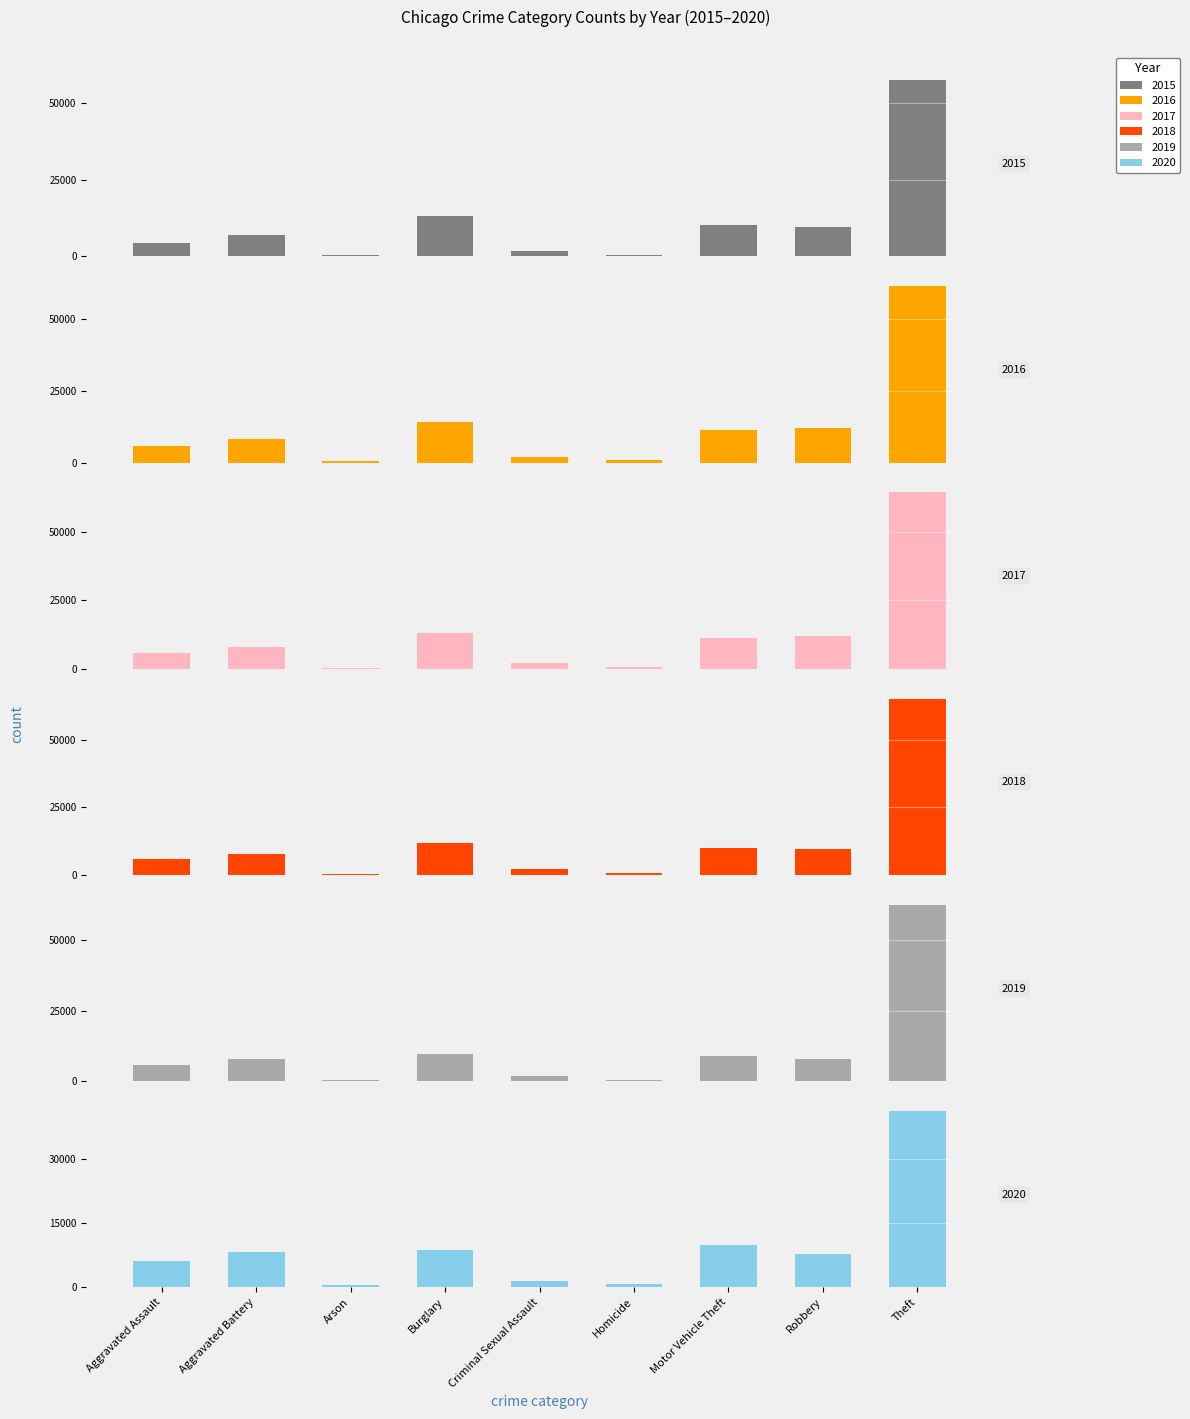

Reading left to right, transcribe all the data shown in this chart.

2015: Aggravated Assault=4480	Aggravated Battery=7019	Arson=448	Burglary=13184	Criminal Sexual Assault=1701	Homicide=496	Motor Vehicle Theft=10068	Robbery=9638	Theft=57351
2016: Aggravated Assault=5713	Aggravated Battery=8086	Arson=515	Burglary=14289	Criminal Sexual Assault=1849	Homicide=786	Motor Vehicle Theft=11285	Robbery=11960	Theft=61623
2017: Aggravated Assault=5793	Aggravated Battery=7845	Arson=444	Burglary=13001	Criminal Sexual Assault=1976	Homicide=672	Motor Vehicle Theft=11380	Robbery=11880	Theft=64386
2018: Aggravated Assault=6001	Aggravated Battery=7735	Arson=373	Burglary=11747	Criminal Sexual Assault=2032	Homicide=588	Motor Vehicle Theft=9985	Robbery=9681	Theft=65289
2019: Aggravated Assault=5841	Aggravated Battery=7858	Arson=376	Burglary=9638	Criminal Sexual Assault=1910	Homicide=499	Motor Vehicle Theft=8977	Robbery=7995	Theft=62495
2020: Aggravated Assault=6265	Aggravated Battery=8320	Arson=588	Burglary=8758	Criminal Sexual Assault=1485	Homicide=787	Motor Vehicle Theft=9959	Robbery=7855	Theft=41335